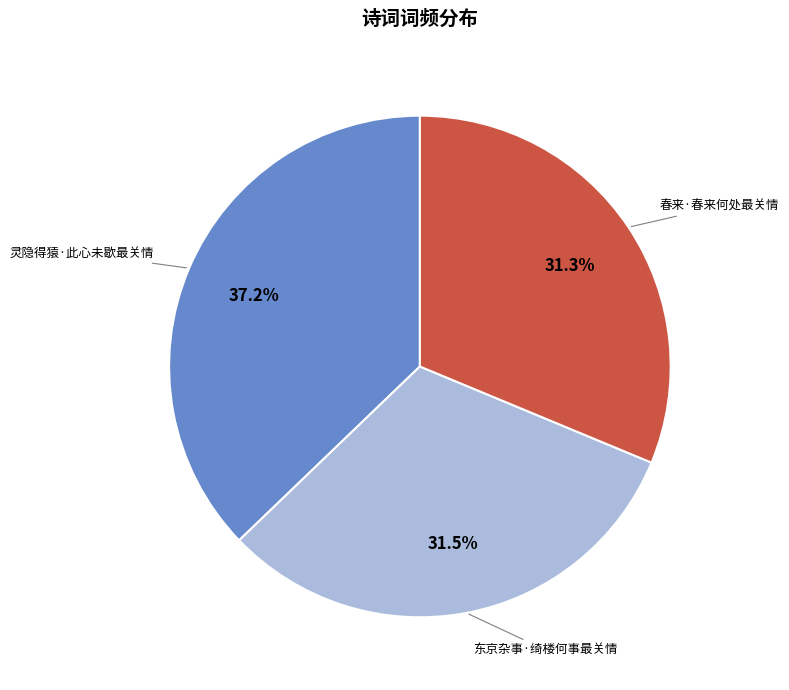

Count the number of slices in the pie.

3